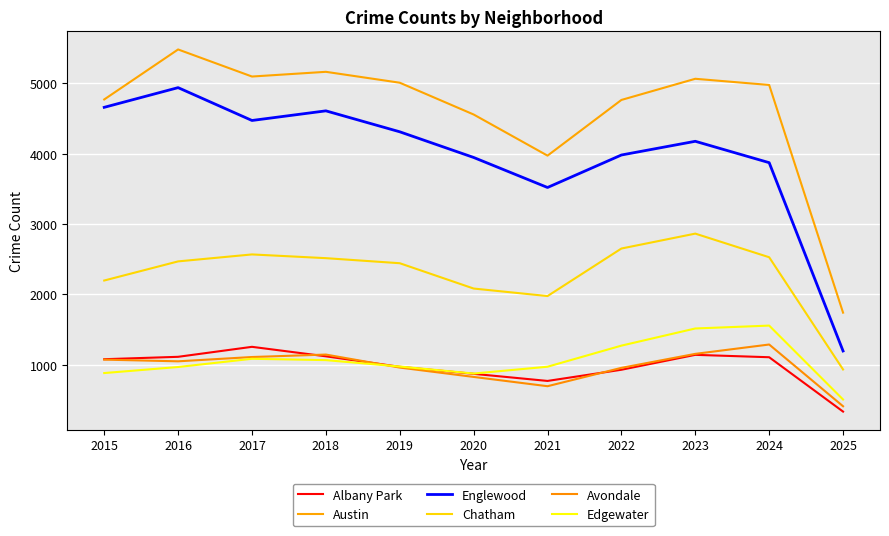

How many lines are shown in the chart?

6